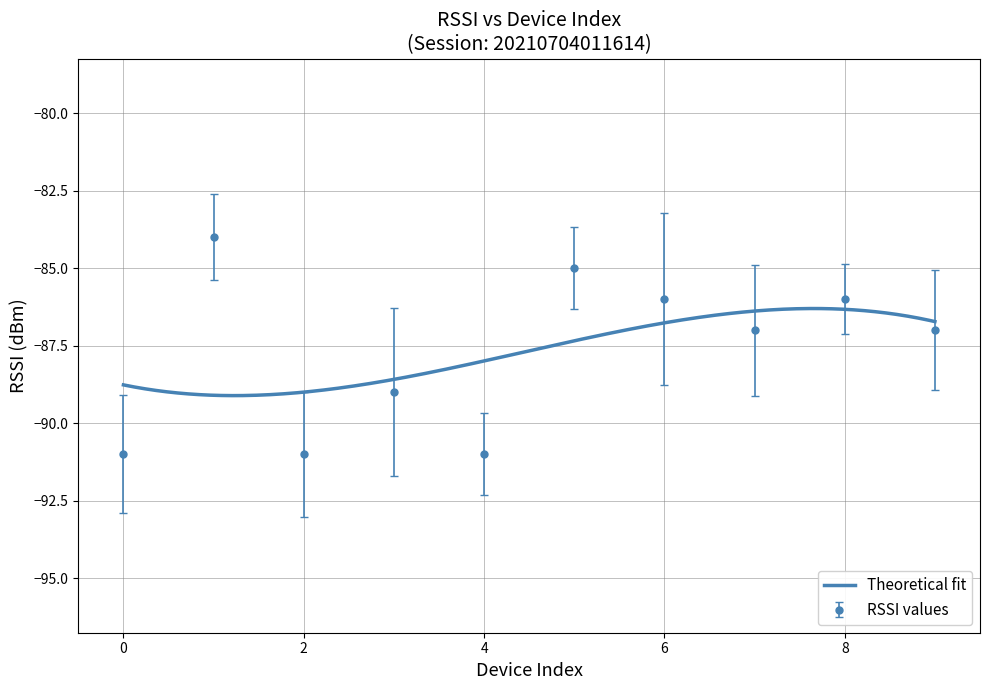

List the labels in order of value, smallest first.

0, 2, 4, 3, 7, 9, 6, 8, 5, 1